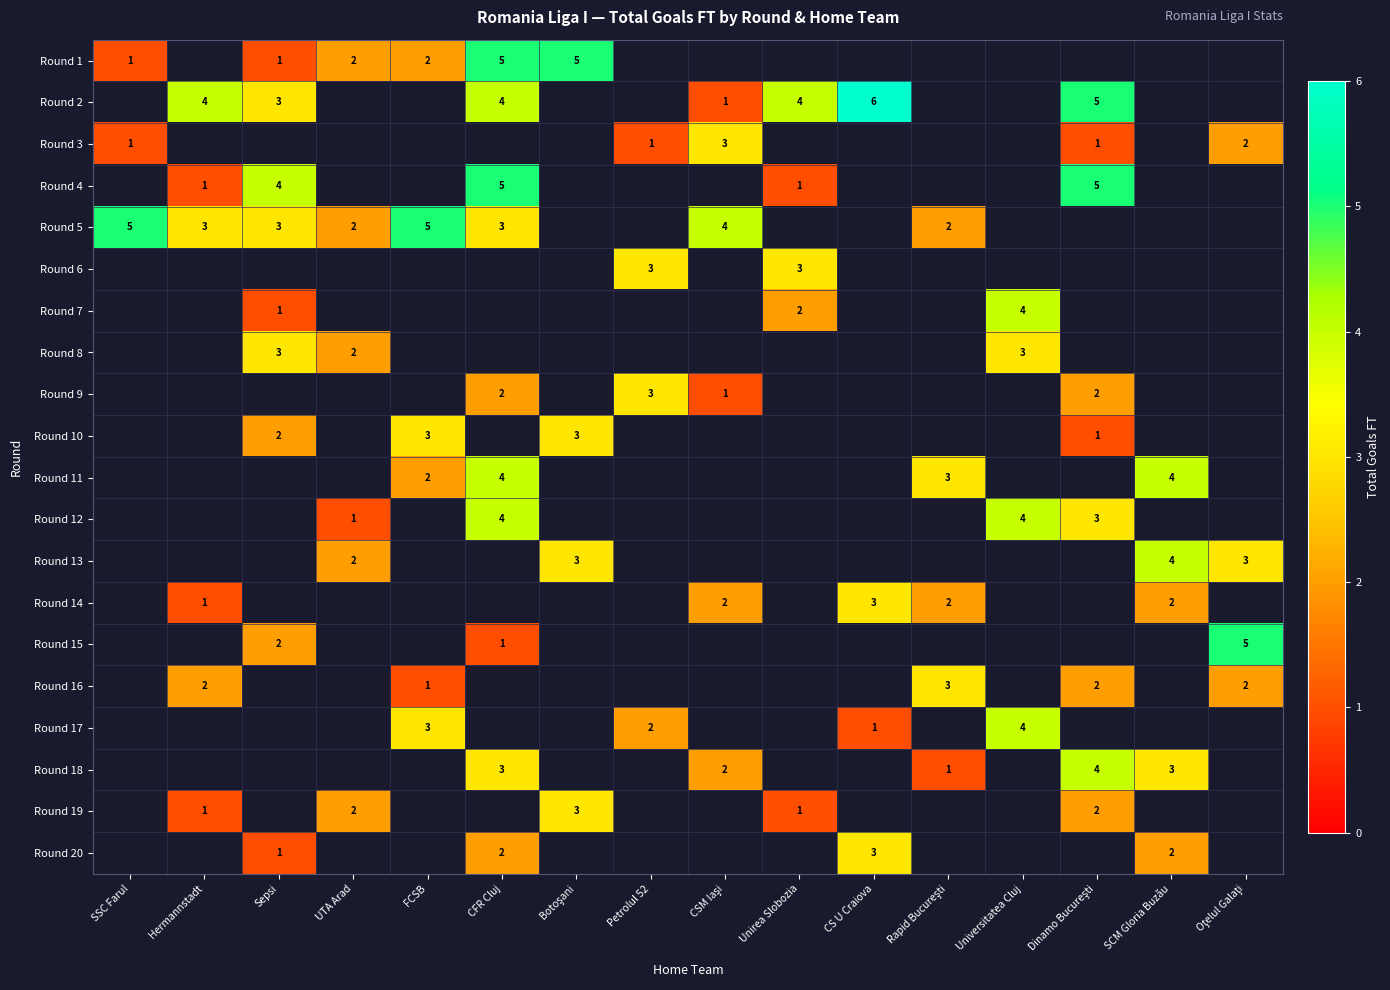

Which has a higher value, CSM Iaşi or CS U Craiova?

CS U Craiova